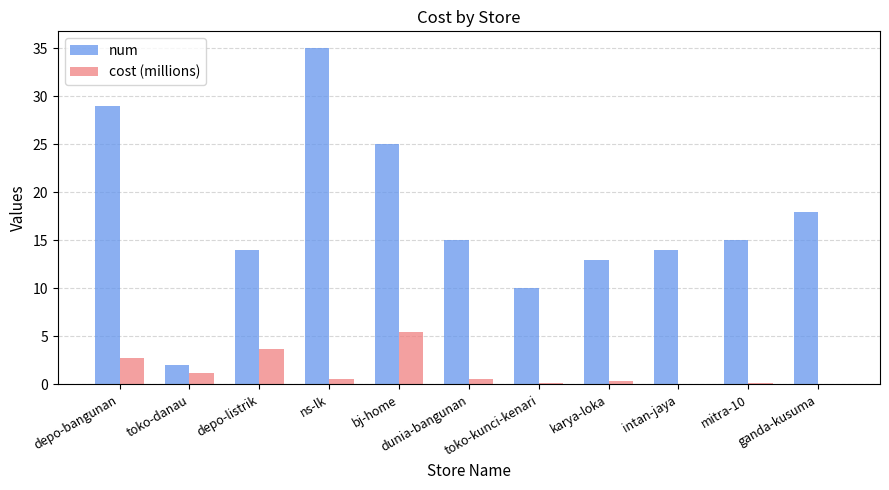

Which category has the highest value in the num series?

ns-lk